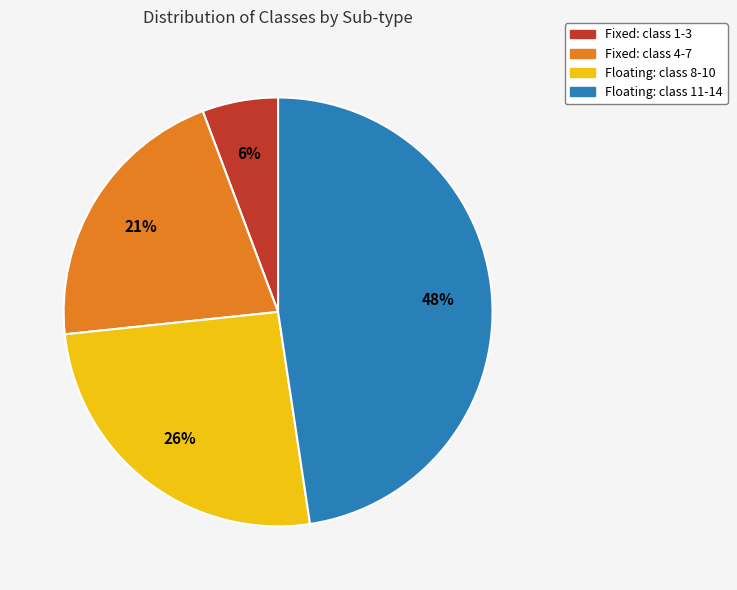

How many segments does this pie chart have?

4